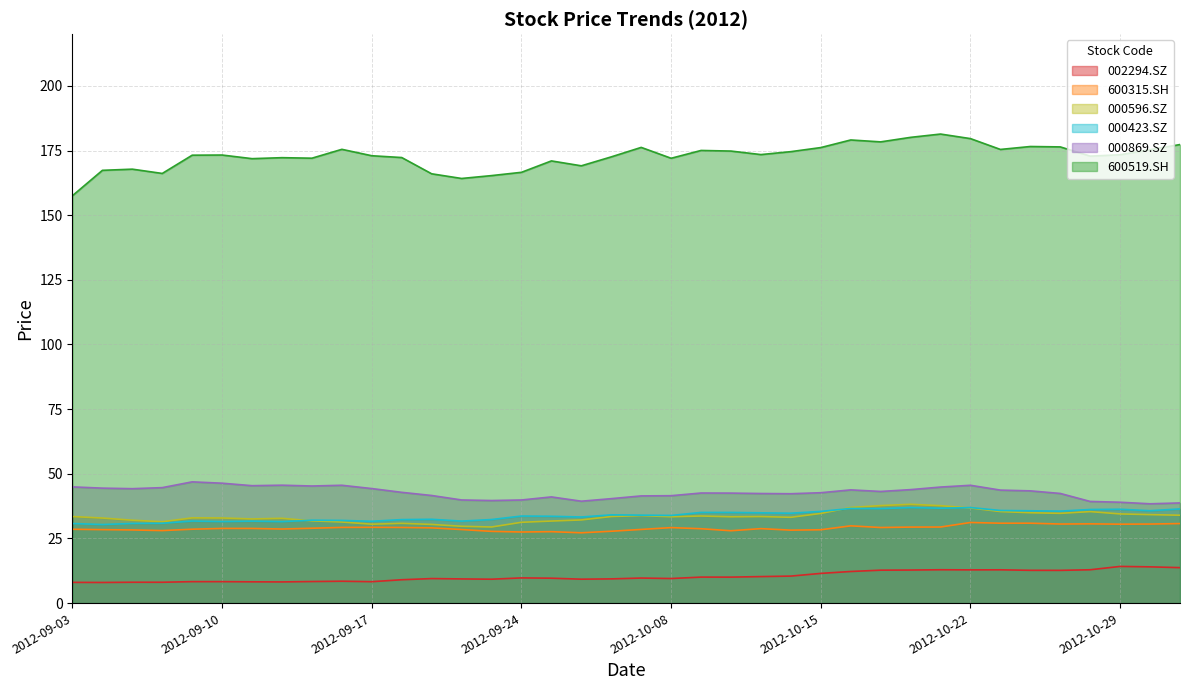

What is the value of the 600315.SH point at the 7th from the left?

28.9